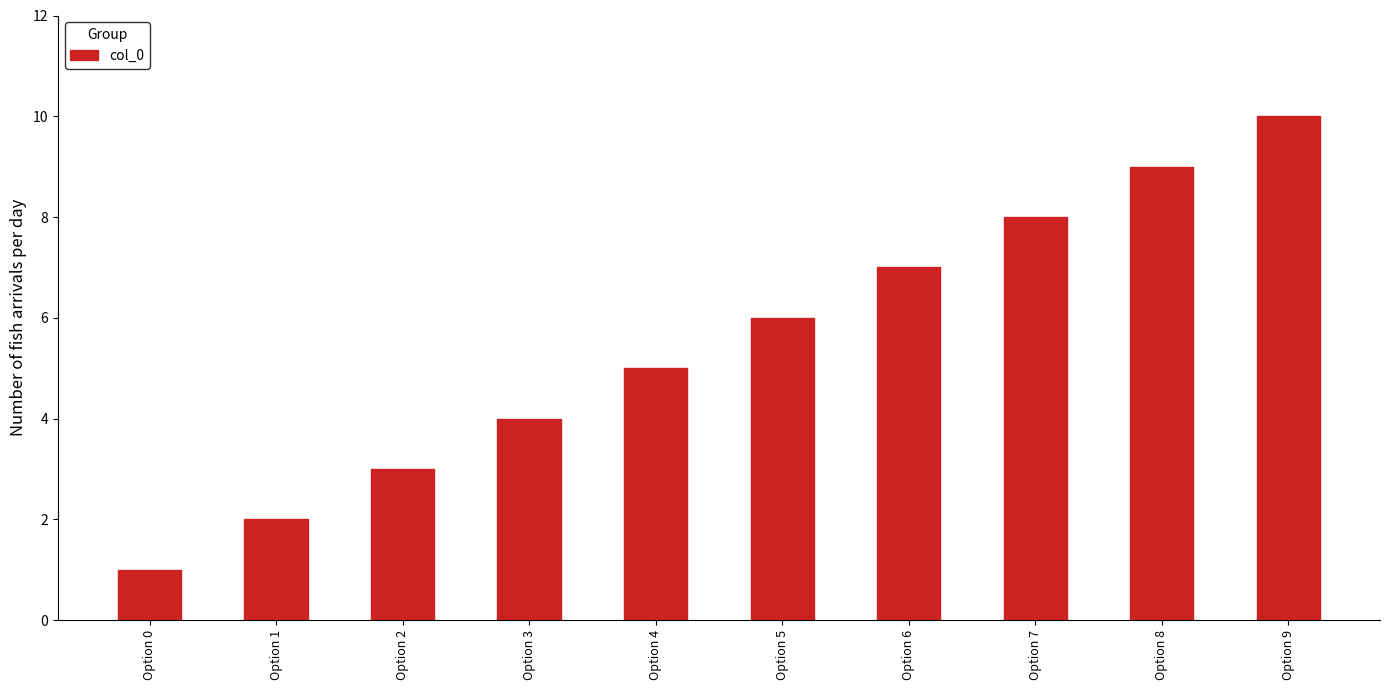

Which category has the lowest value across all series?

Option 0